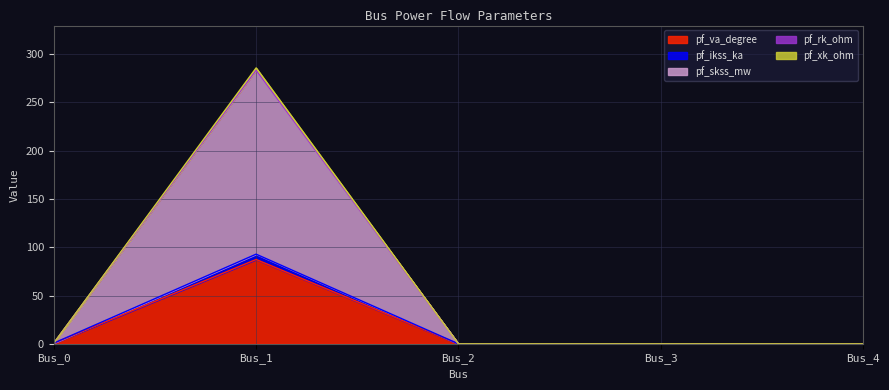

How many series are shown in this chart?

5